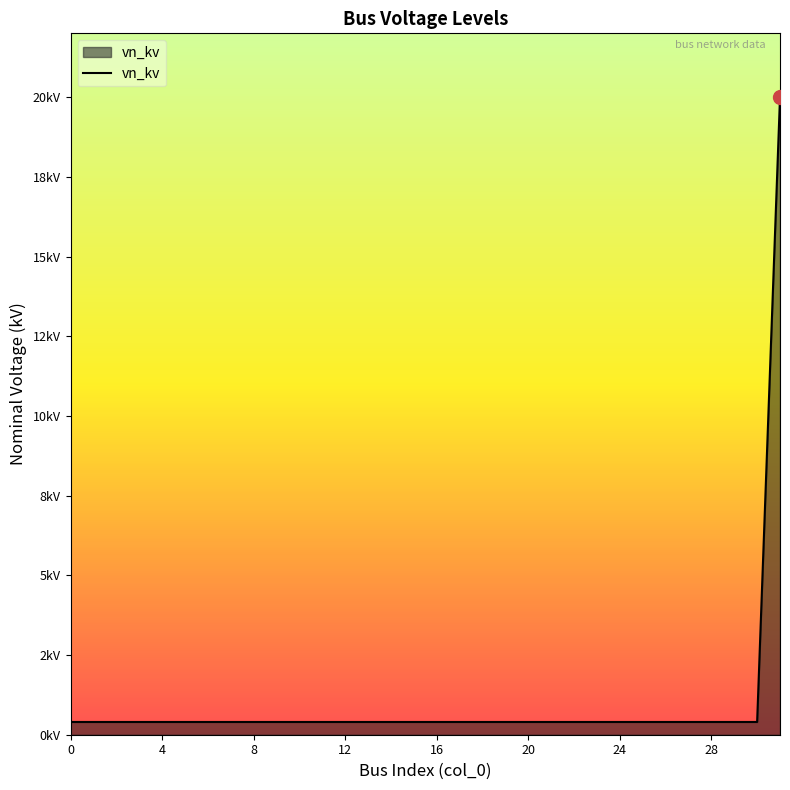

Does the chart have visible grid lines?

No